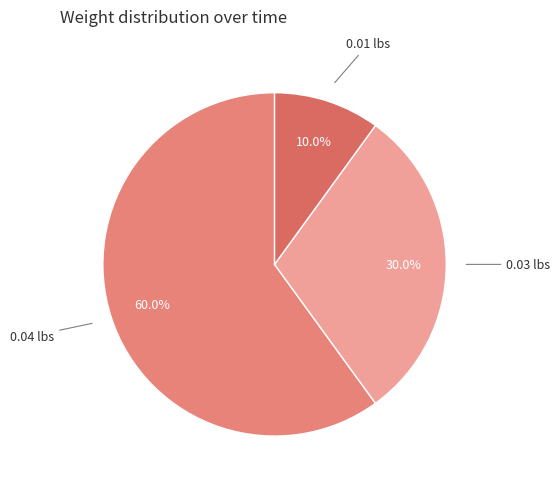

Is 0.04 lbs the majority of the pie?

Yes